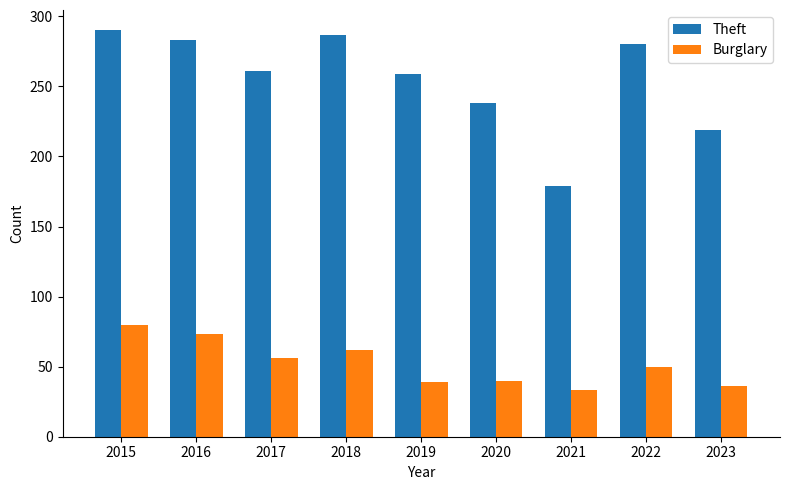

Is the value of Theft at 2023 greater than the value of Burglary at 2018?

Yes